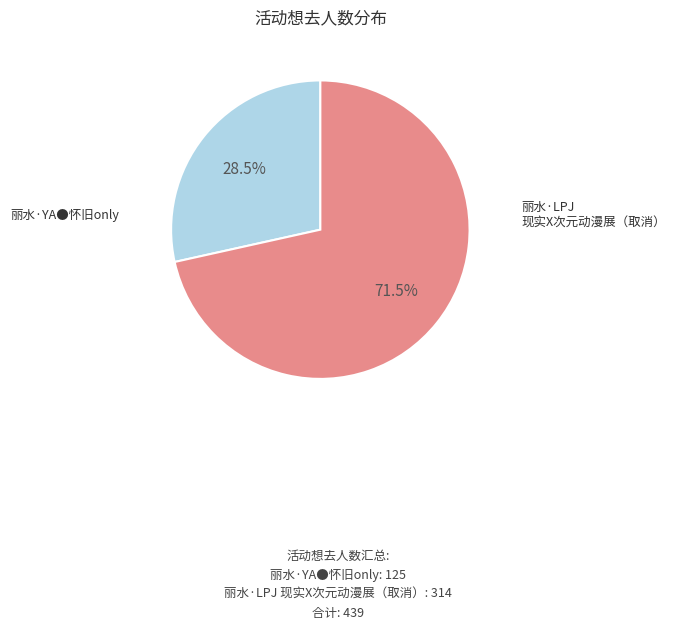

Does any single category account for the majority?

Yes